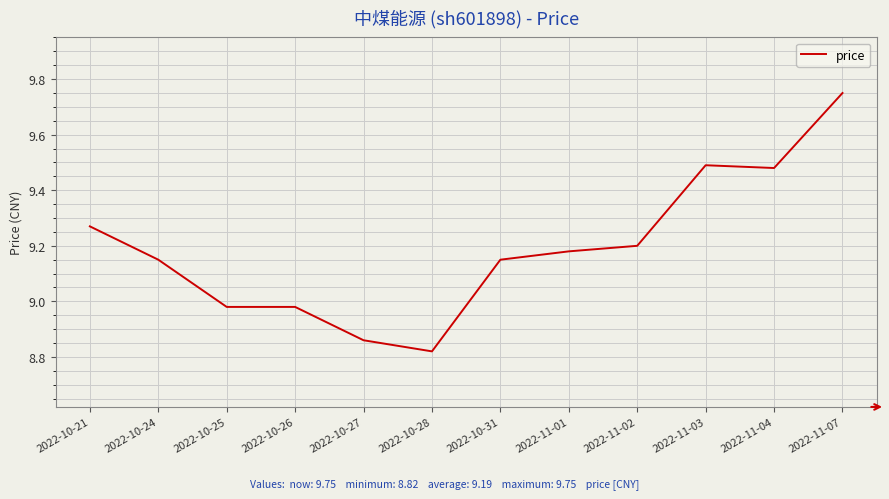

Is this an area chart (filled region under the line)?

No